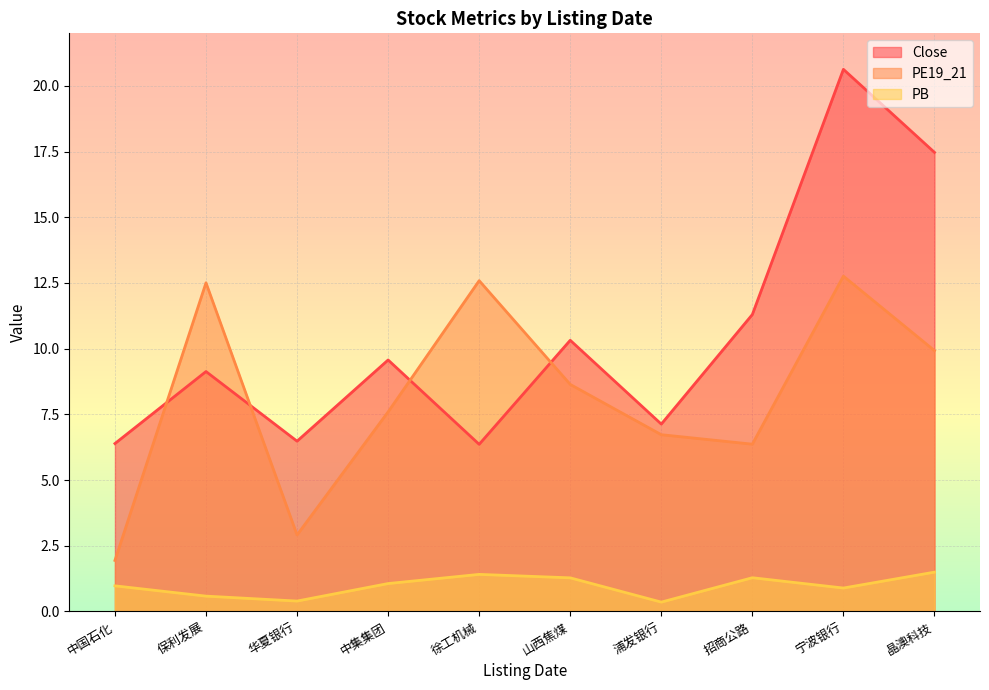

What are all the series names shown in the legend?

Close, PE19_21, PB